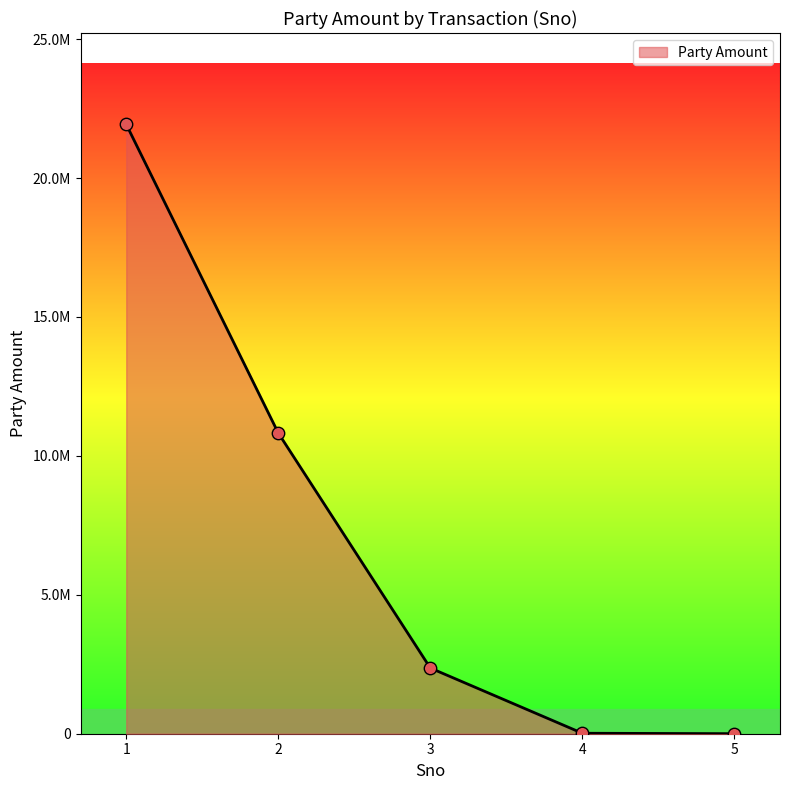

Between 5 and 4, which is larger?

4